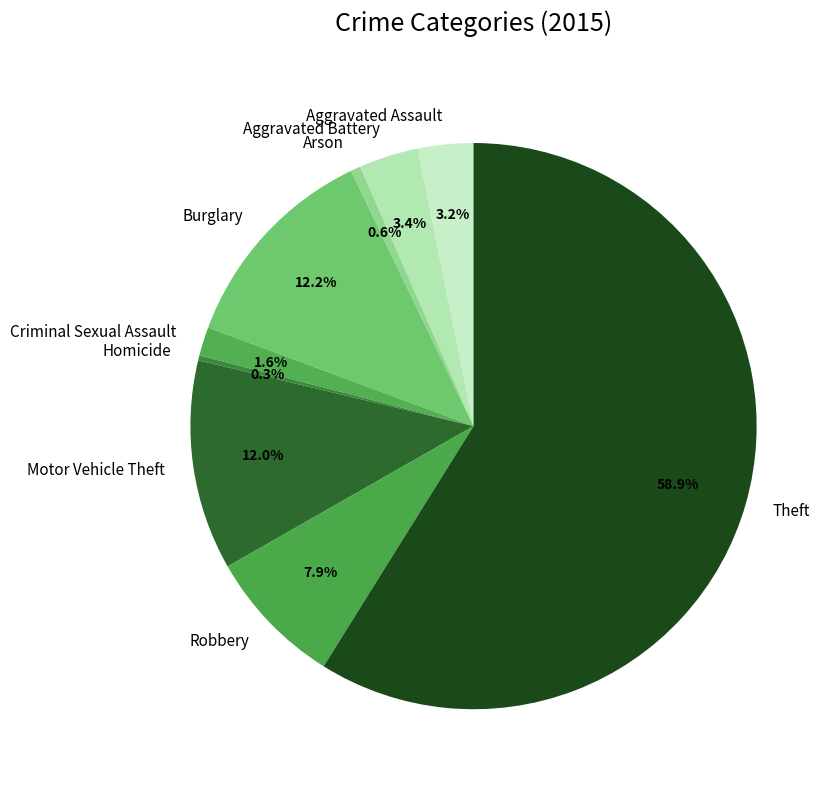

To the nearest percent, what percentage of the pie is Criminal Sexual Assault?

2%